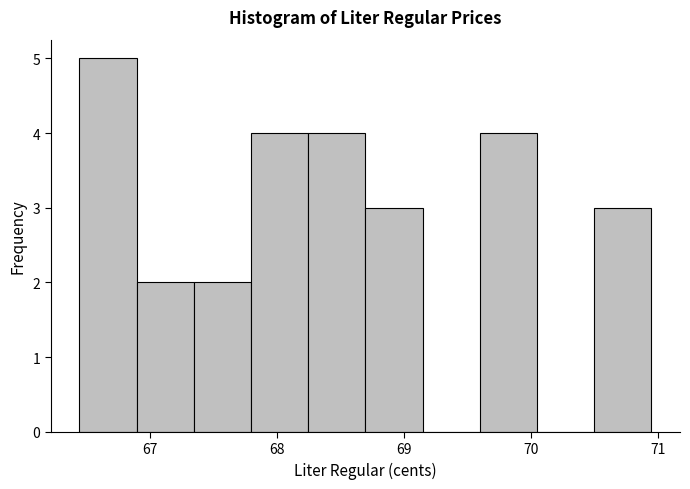

Over which range of the x-axis is the bar tallest?

66.4 to 66.9